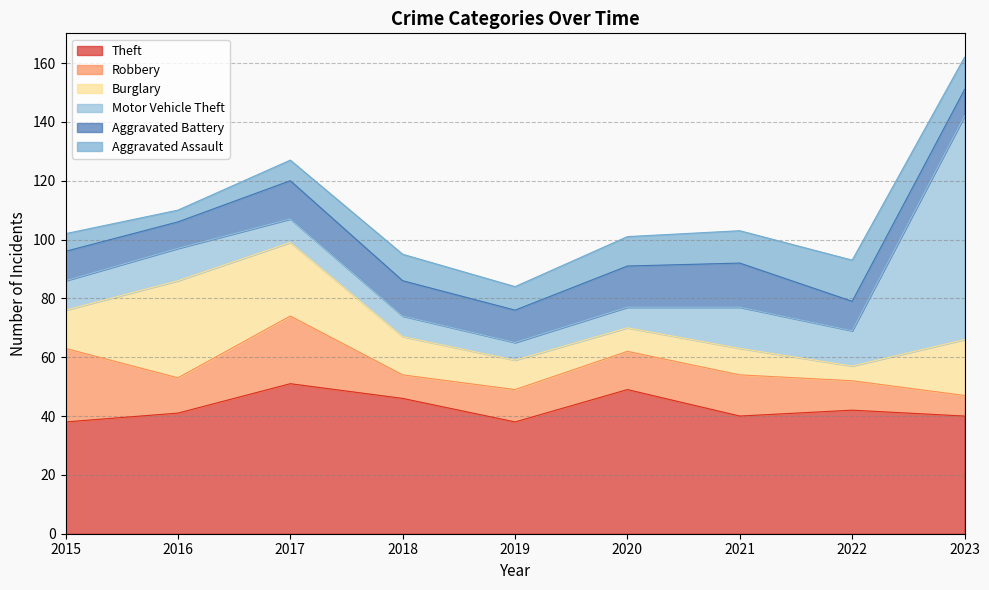

Reading left to right, extract all data points from this chart.

Theft: 38	41	51	46	38	49	40	42	40
Robbery: 25	12	23	8	11	13	14	10	7
Burglary: 13	33	25	13	10	8	9	5	19
Motor Vehicle Theft: 10	11	8	7	6	7	14	12	76
Aggravated Battery: 10	9	13	12	11	14	15	10	9
Aggravated Assault: 6	4	7	9	8	10	11	14	11